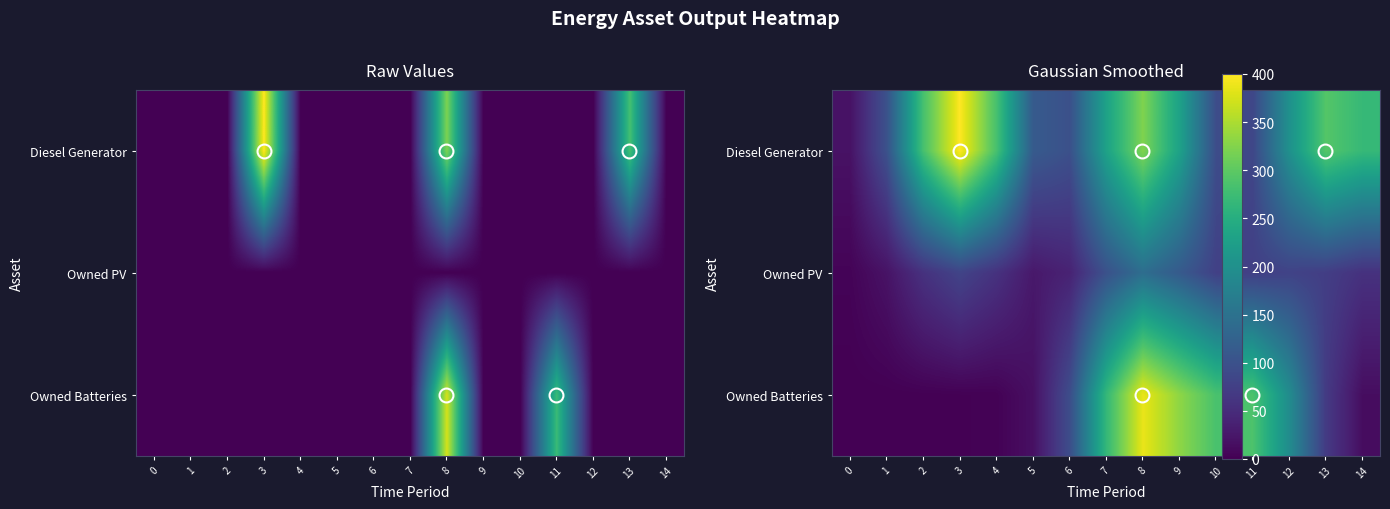

What is the difference between the Owned Batteries values at 3 and 12?

53.0